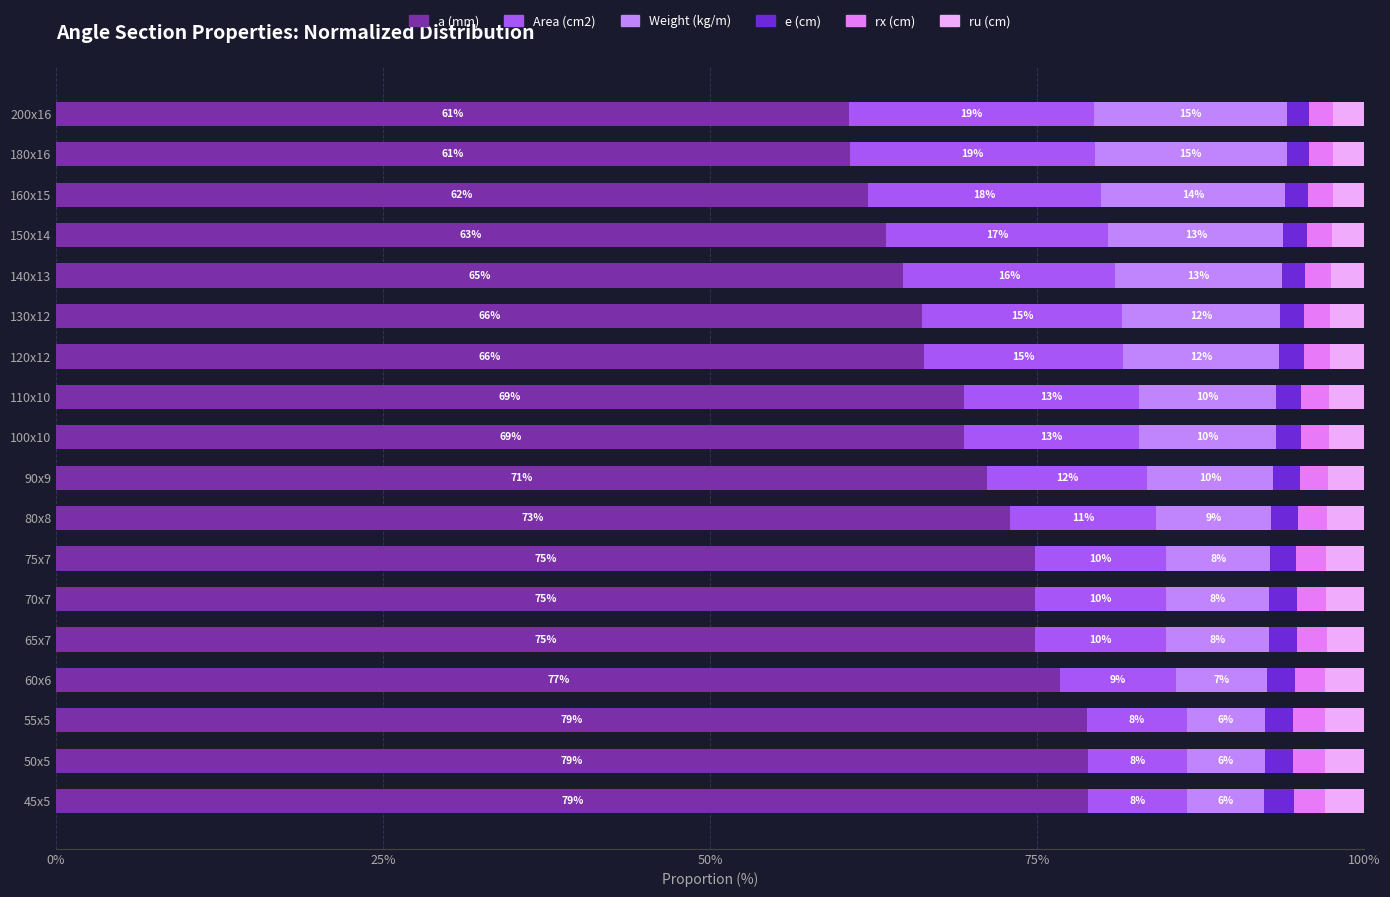

True or false: a (mm) has a value of 74.8 at 70x7.

True